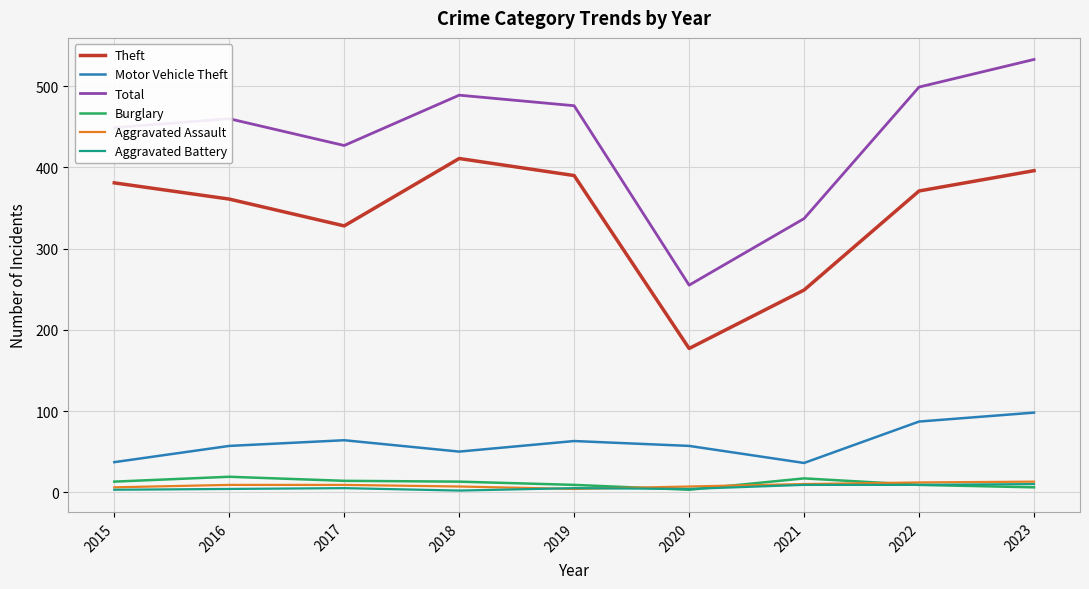

True or false: Theft and Burglary intersect in this chart.

False